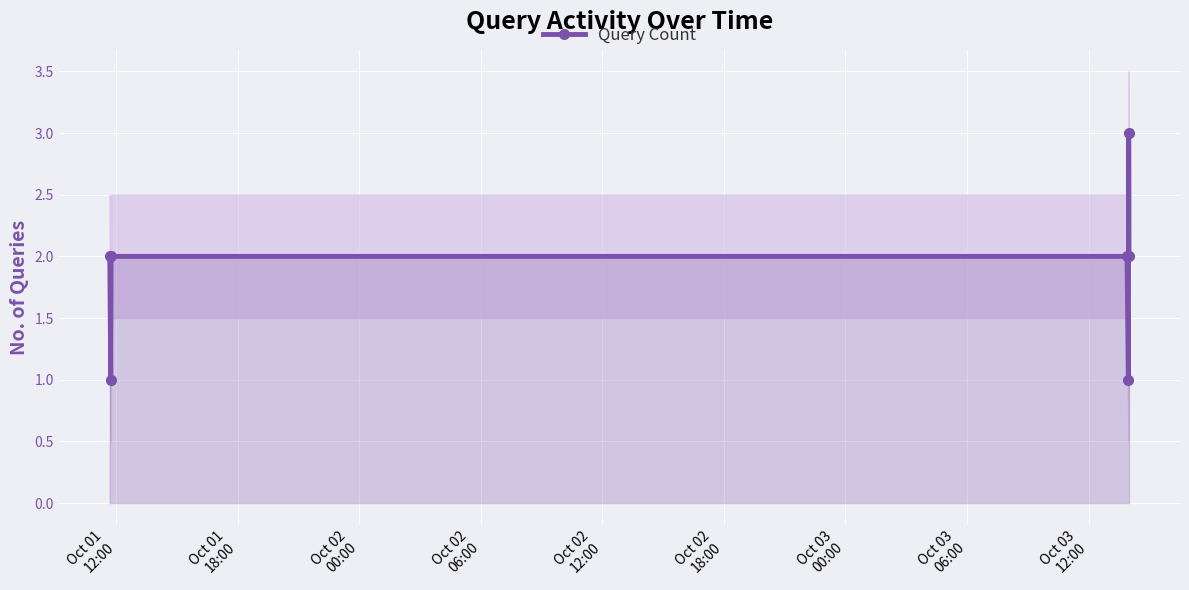

Read the value at Oct 01
12:00.

2